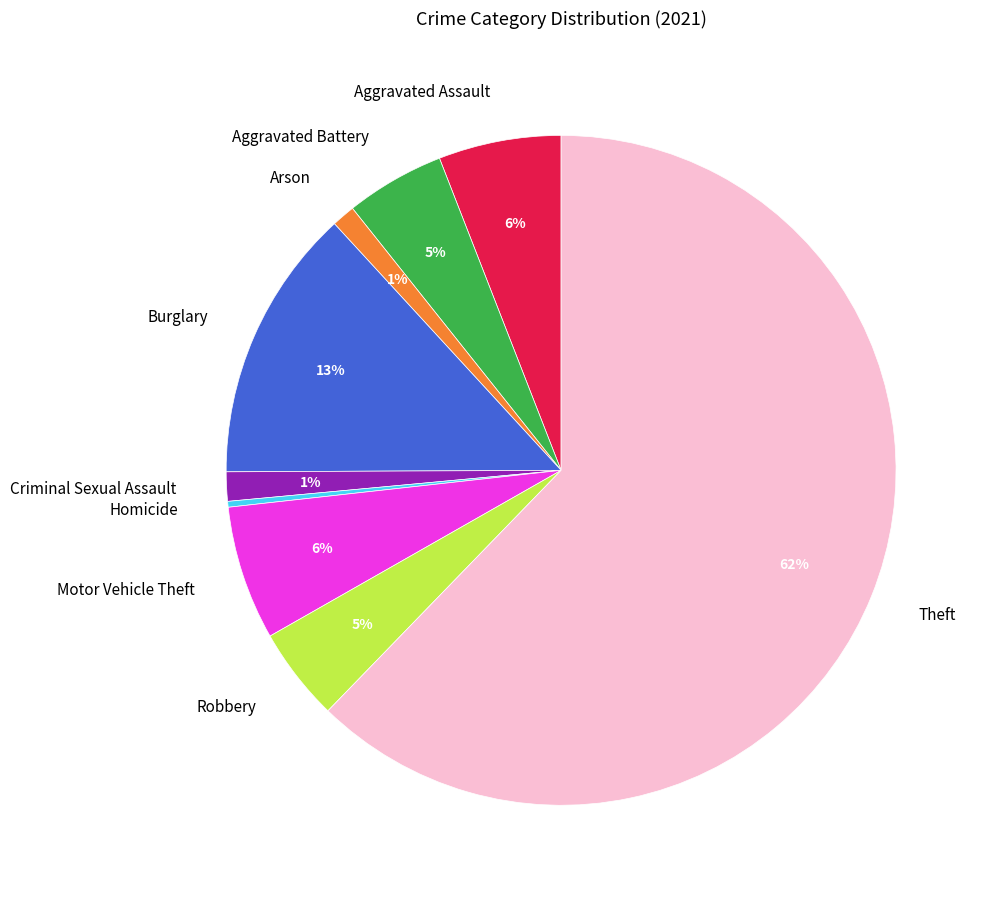

How many slices are in this pie chart?

9